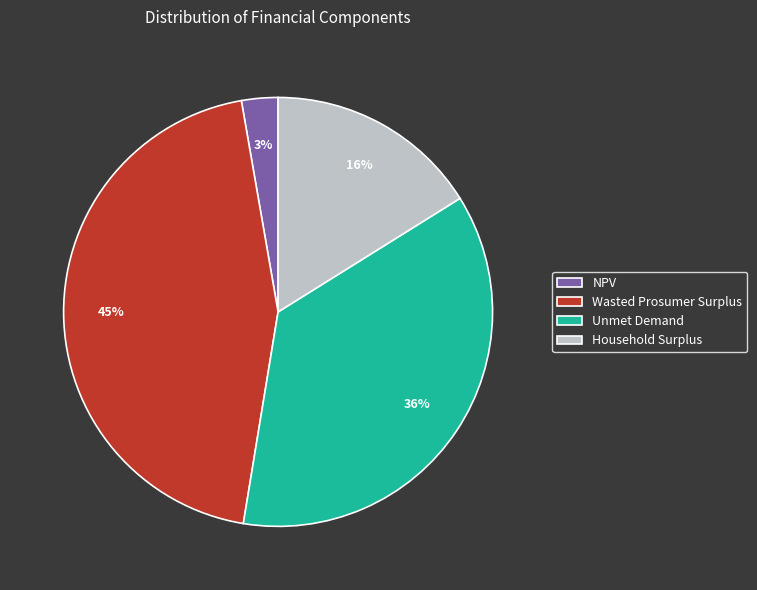

Which has a higher value, Household Surplus or Wasted Prosumer Surplus?

Wasted Prosumer Surplus